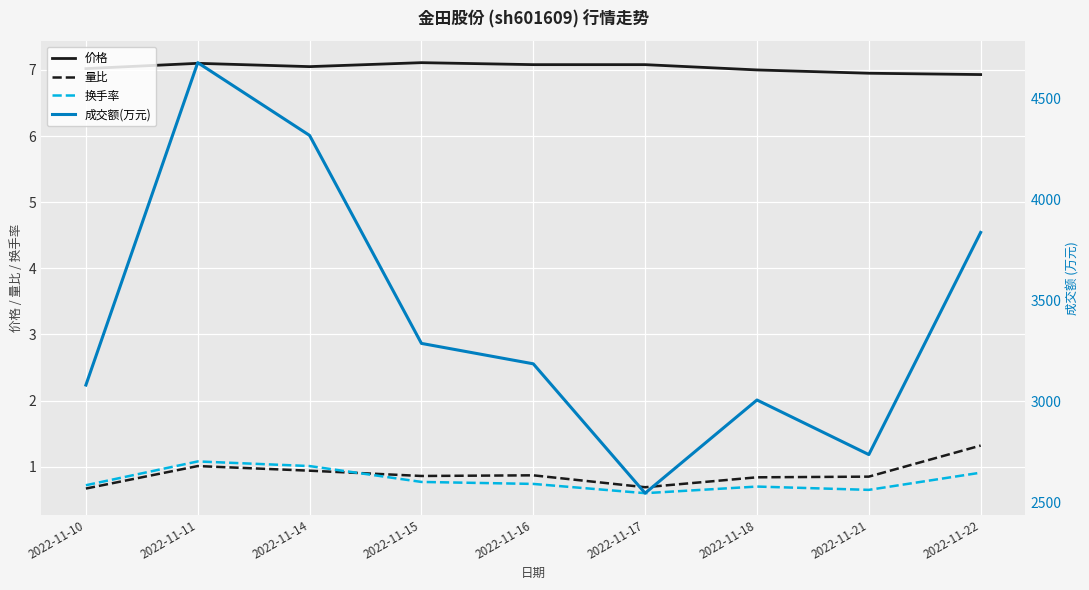

In 价格, how many points are higher than both neighbors (excluding endpoints)?

2